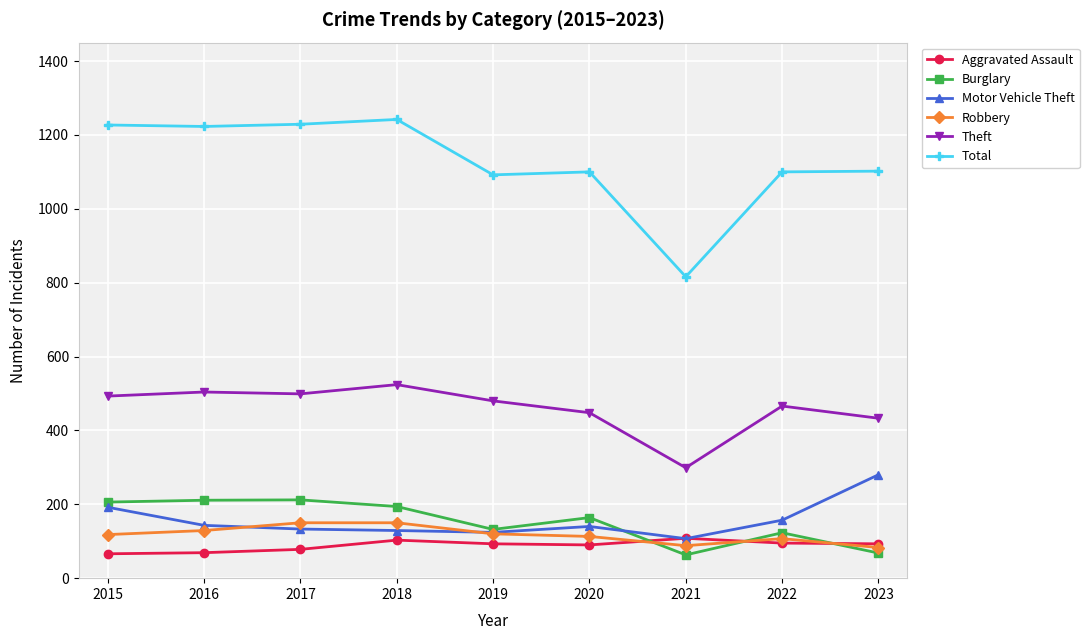

True or false: Theft and Burglary cross at least once.

False